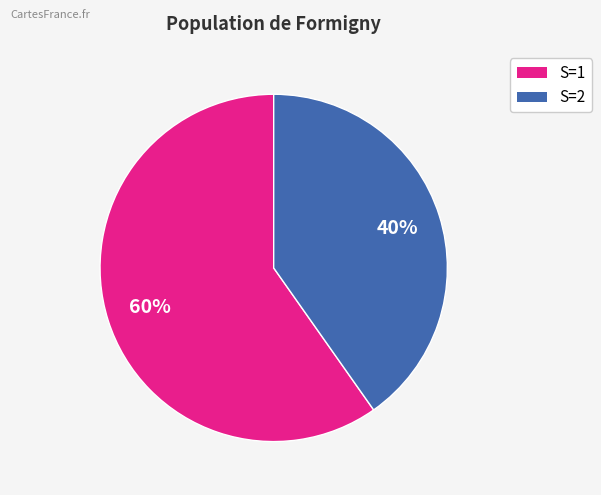

Is there a majority slice in this chart?

Yes